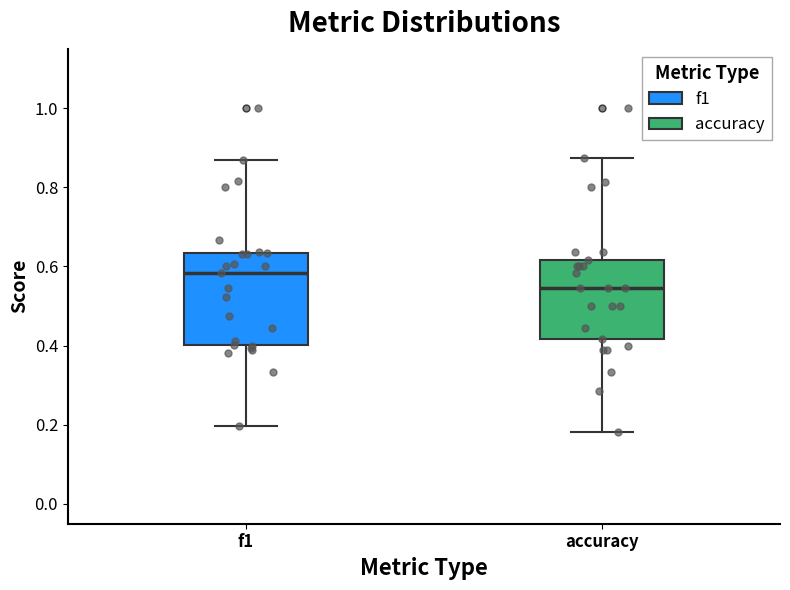

Reading left to right, transcribe this box plot: for each box, give where its median line is, the range the box spans, and where its two whiskers end, as read against the y-axis. The values are not printed on the chart, so give them approximately, as read against the axis.

f1: median 0.58, box 0.40 to 0.64, whiskers 0.20 to 0.86
accuracy: median 0.54, box 0.42 to 0.62, whiskers 0.18 to 0.88